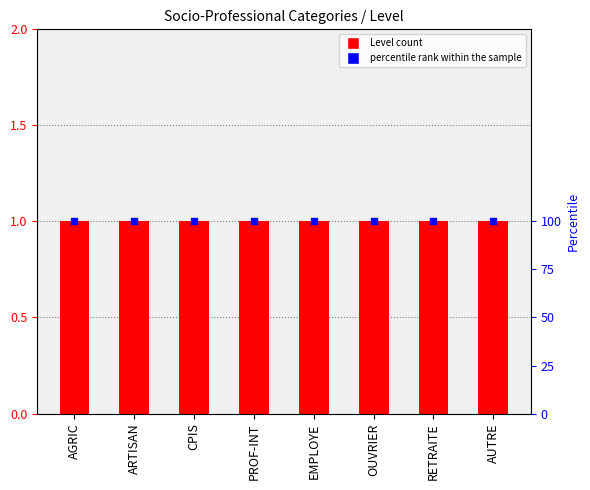

Reading right to left, what are all the values shown in this chart?

Level: AUTRE=1	RETRAITE=1	OUVRIER=1	EMPLOYE=1	PROF-INT=1	CPIS=1	ARTISAN=1	AGRIC=1
percentile rank within the sample: AUTRE=100	RETRAITE=100	OUVRIER=100	EMPLOYE=100	PROF-INT=100	CPIS=100	ARTISAN=100	AGRIC=100